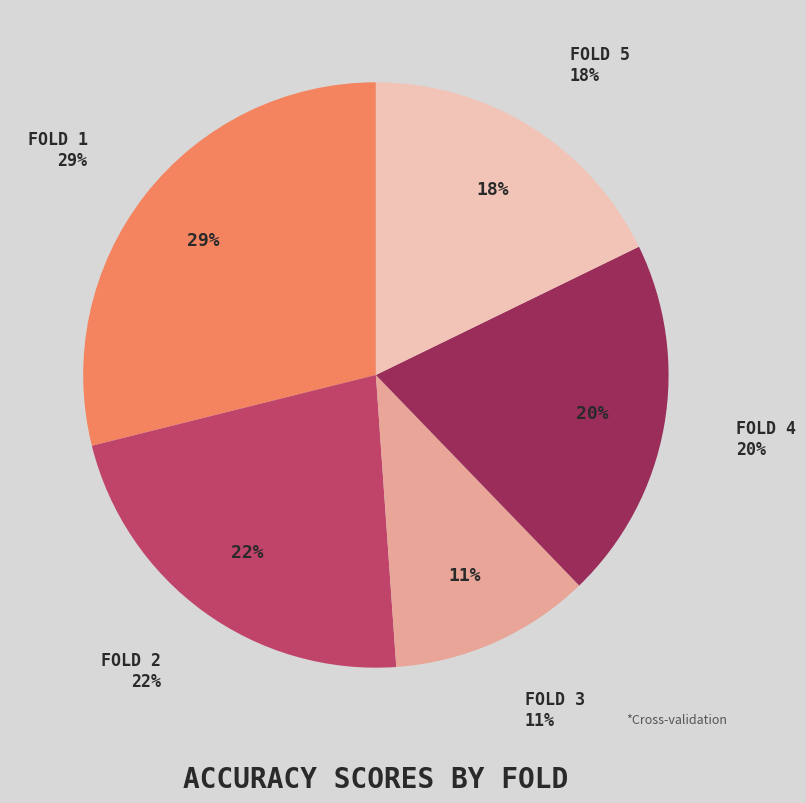

Does 2 represent more than half of the total?

No